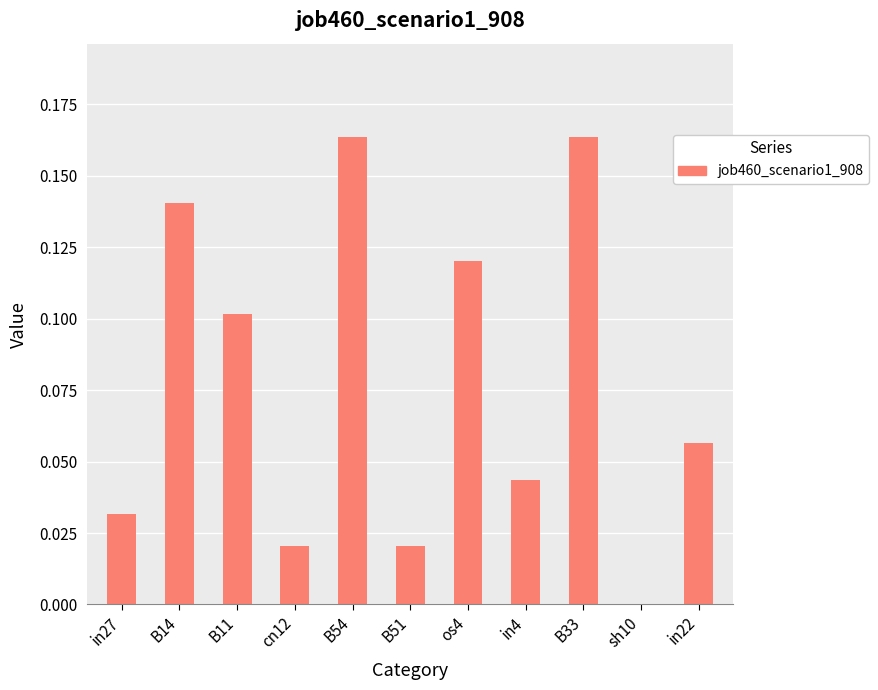

What is the sum of all values?

0.9